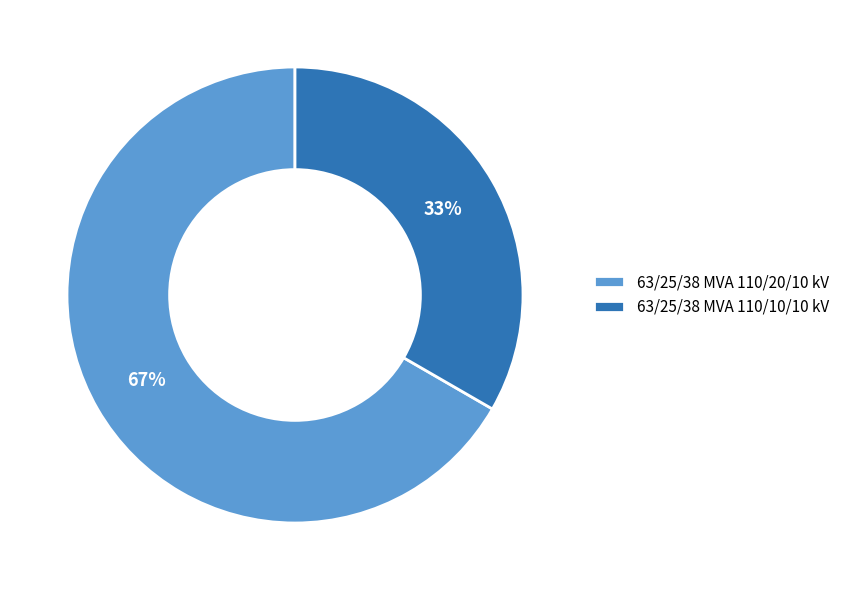

Approximately how many times larger is the value at 63/25/38 MVA 110/10/10 kV compared to 63/25/38 MVA 110/20/10 kV?

0.5